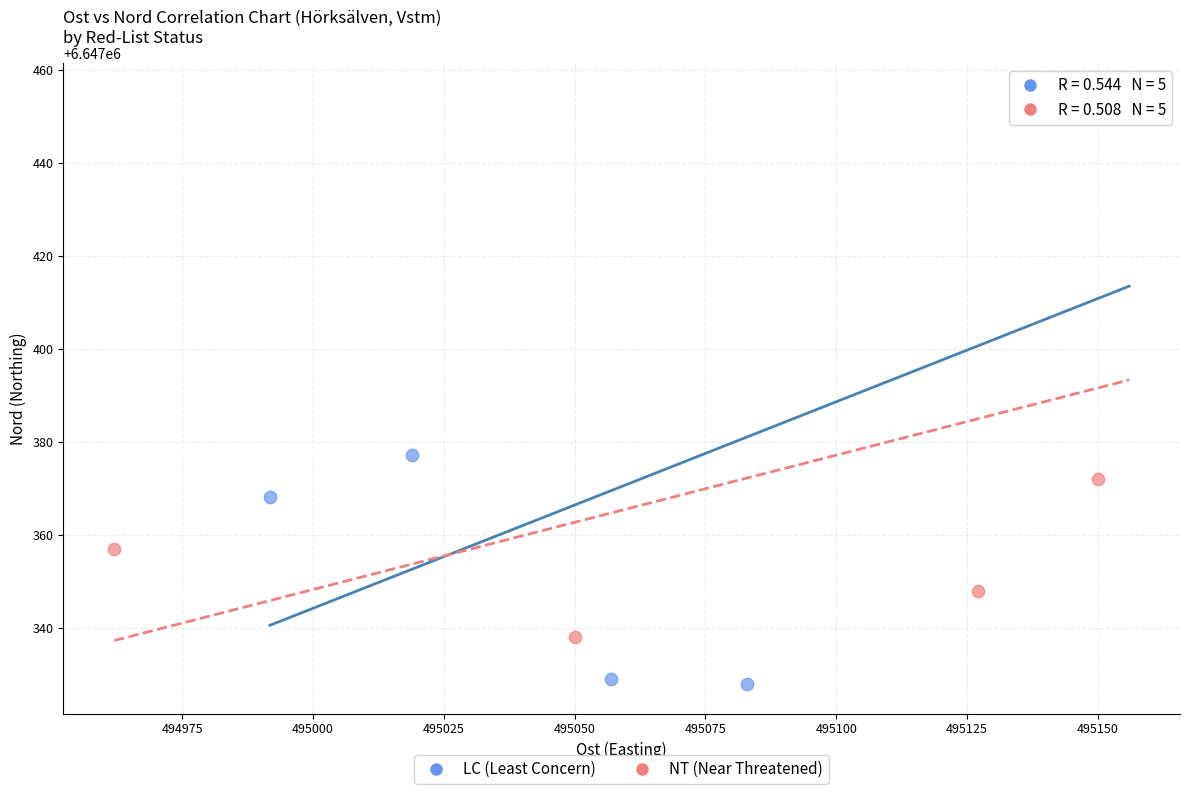

Which series has the widest spread of Y values?

LC (Least Concern)